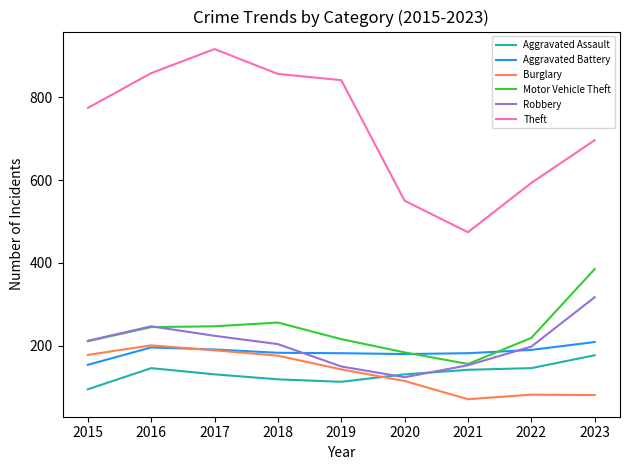

What is the sum of all Aggravated Battery values?

1667